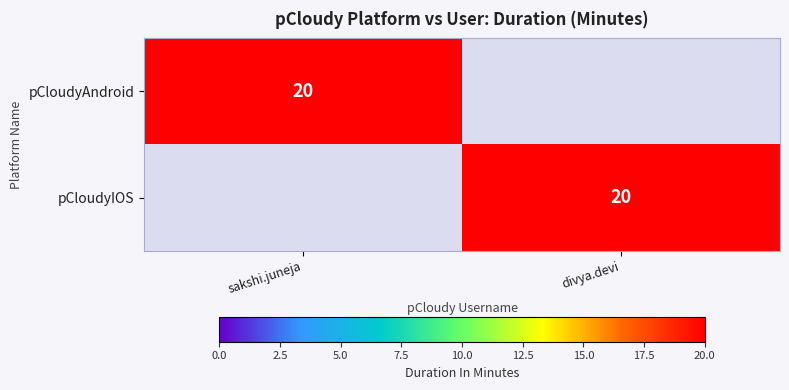

True or false: pCloudyIOS has a value of 36 at divya.devi.

False